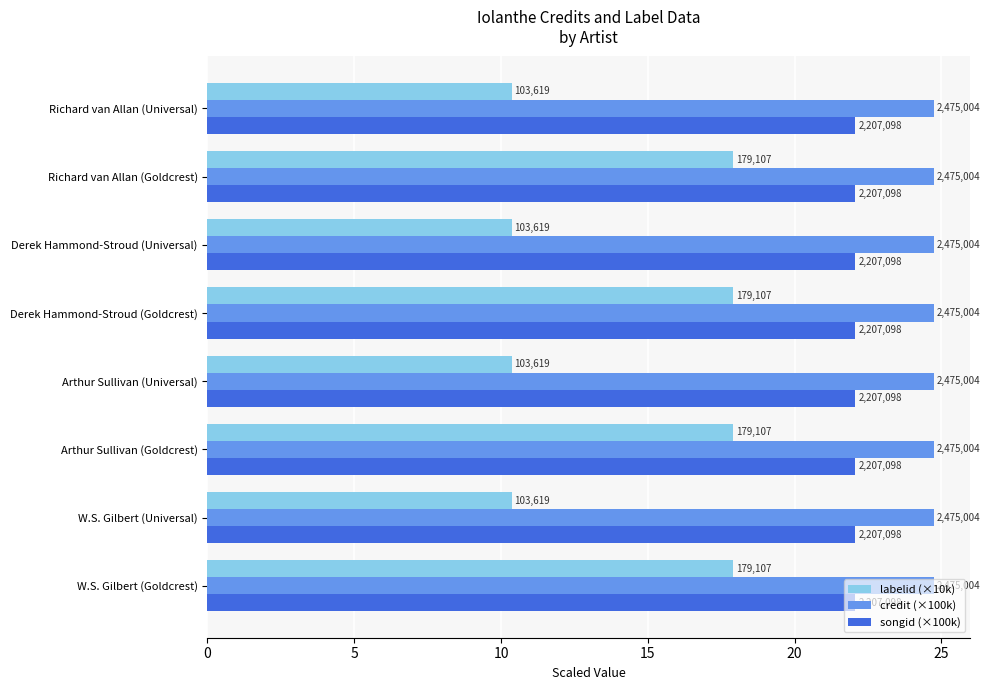

What are all the series names shown in the legend?

labelid (×10k), credit (×100k), songid (×100k)